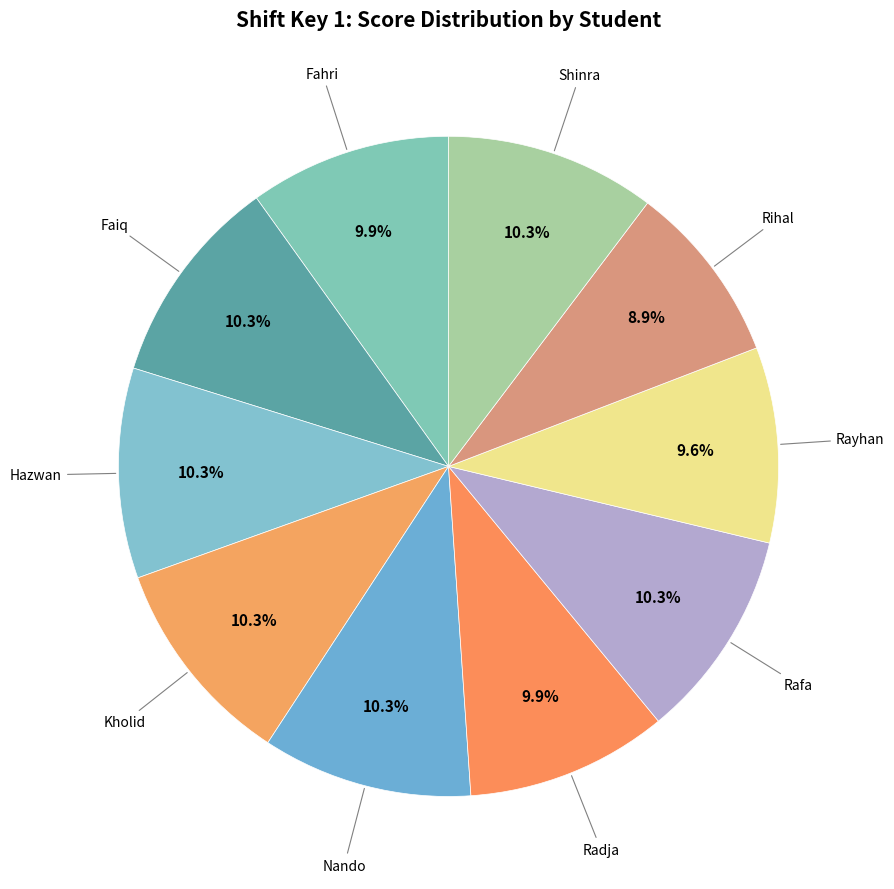

Which has a higher value, Rayhan or Kholid?

Kholid